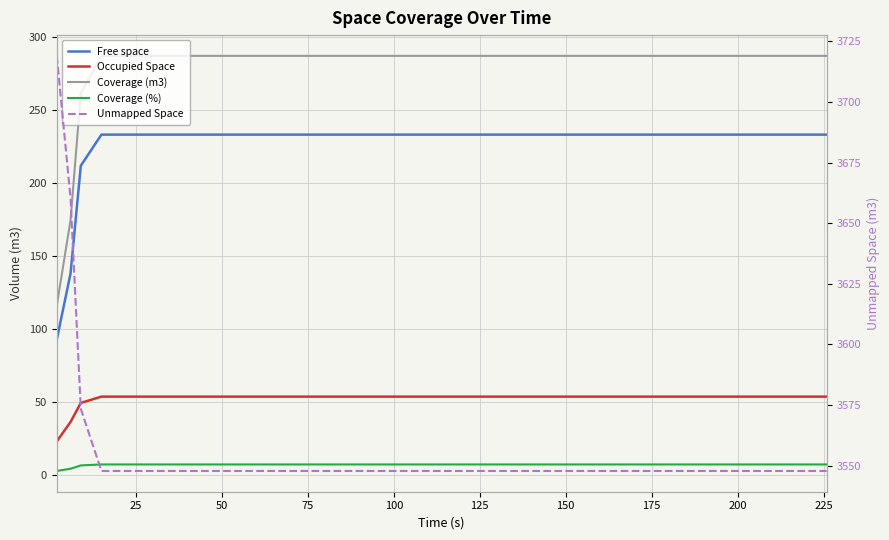

How many values in the Free space series exceed 233?

37